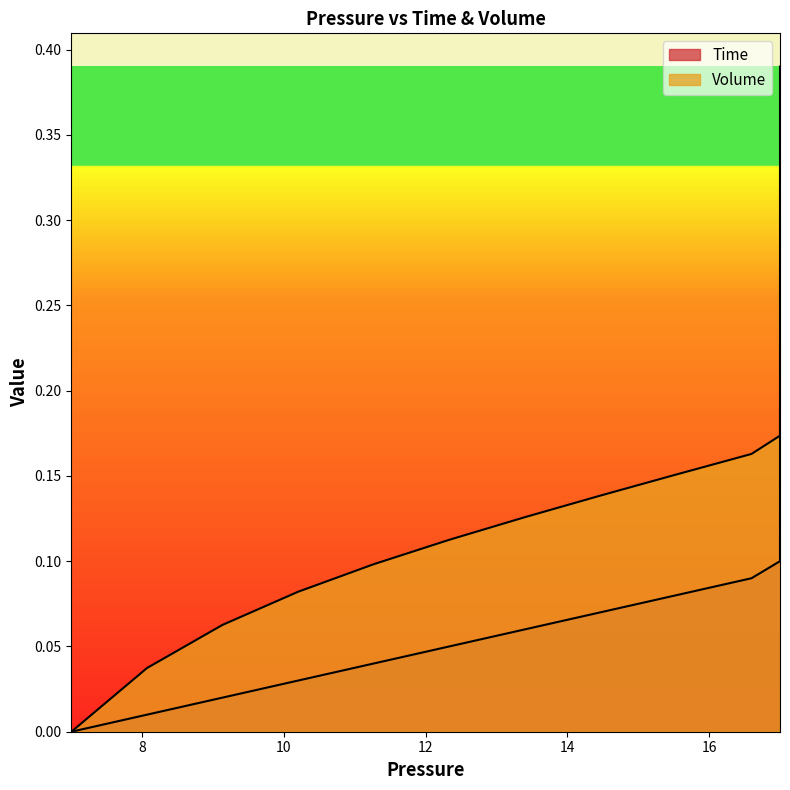

What is the total value across all series at 17.0?

0.3